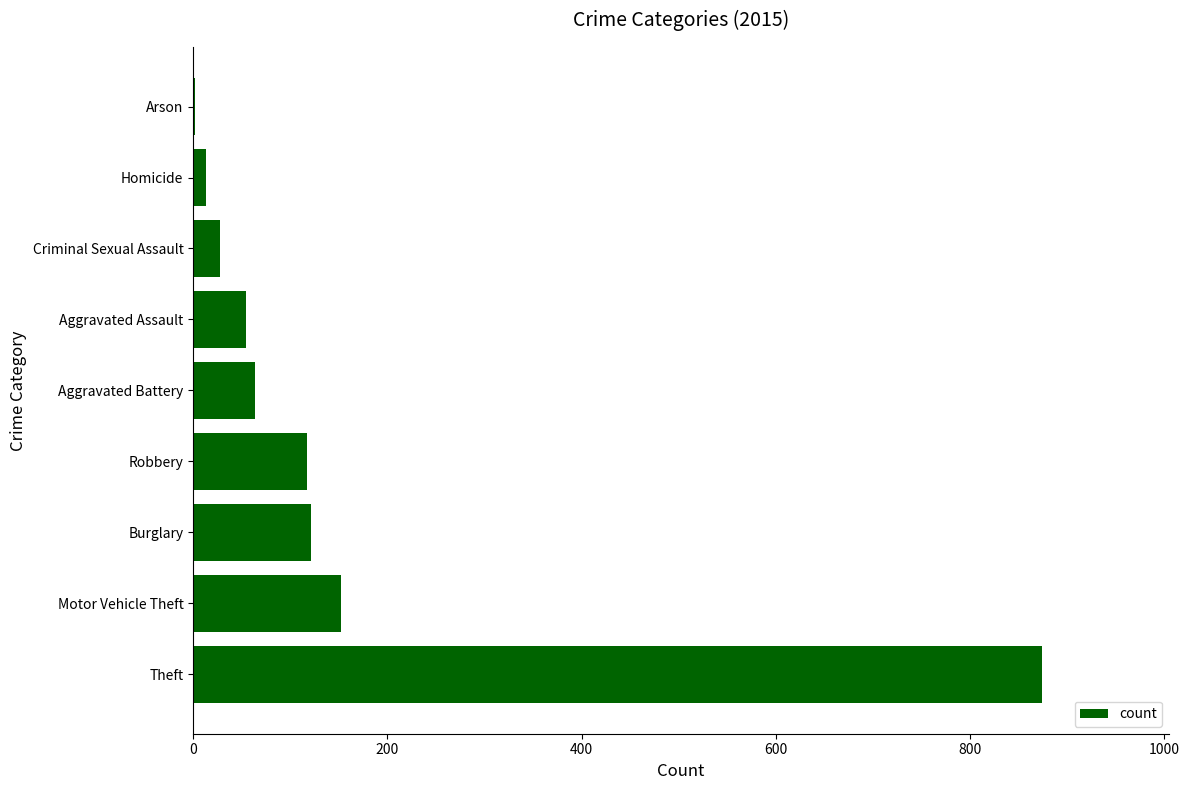

What is the greatest value displayed?

874